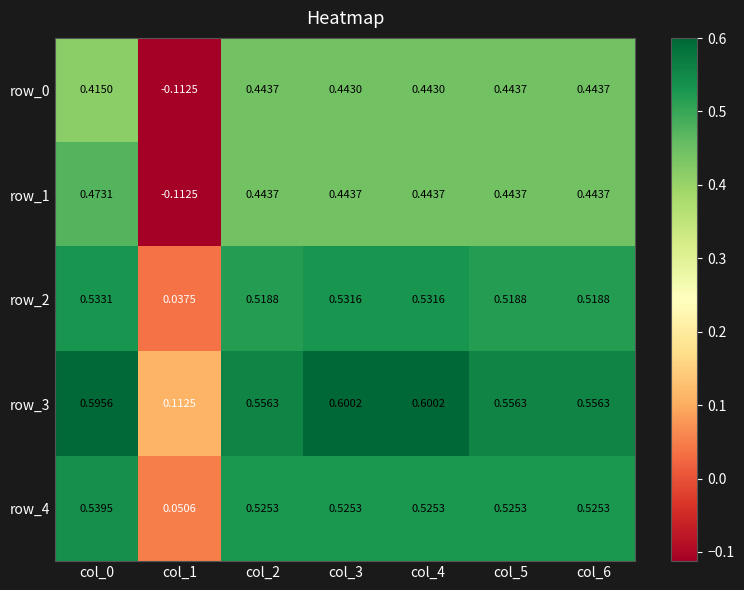

Is the value of row_0 at col_0 greater than the value of row_4 at col_1?

Yes